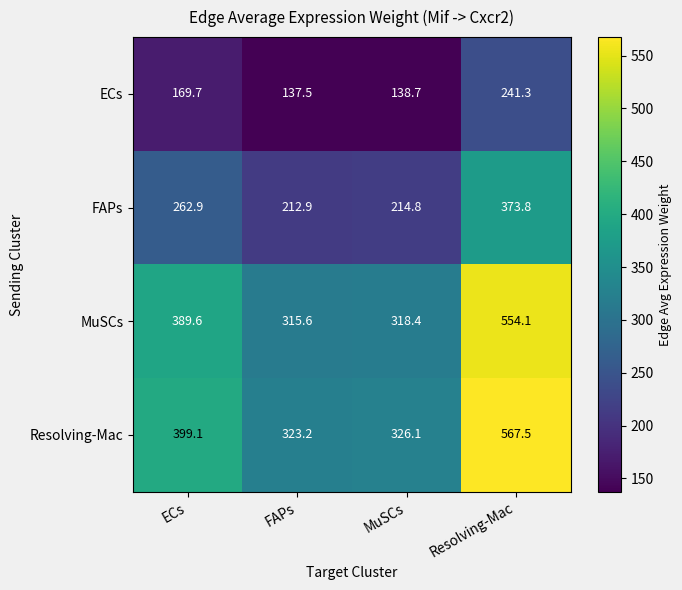

How many distinct data groups are displayed?

4